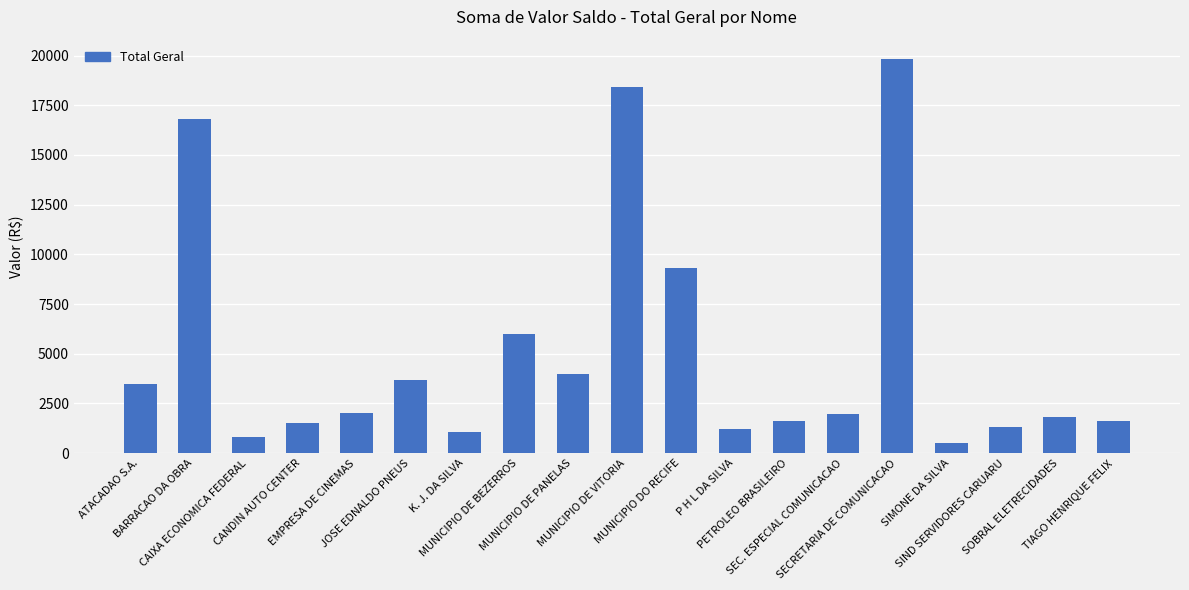

What is the change in value from P H L DA SILVA to SOBRAL ELETRECIDADES?

+600.0